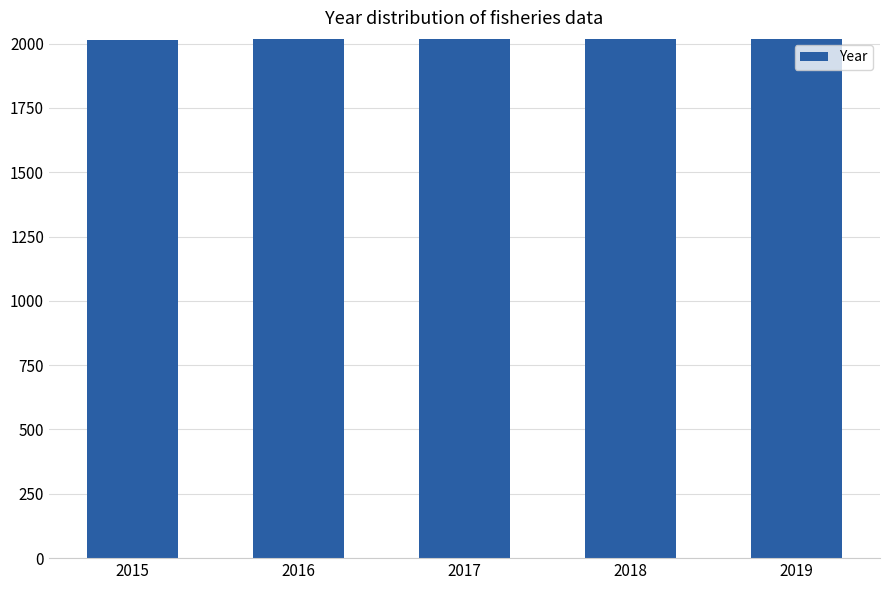

What is the ratio of the value at 2018 to the value at 2016?

1.0